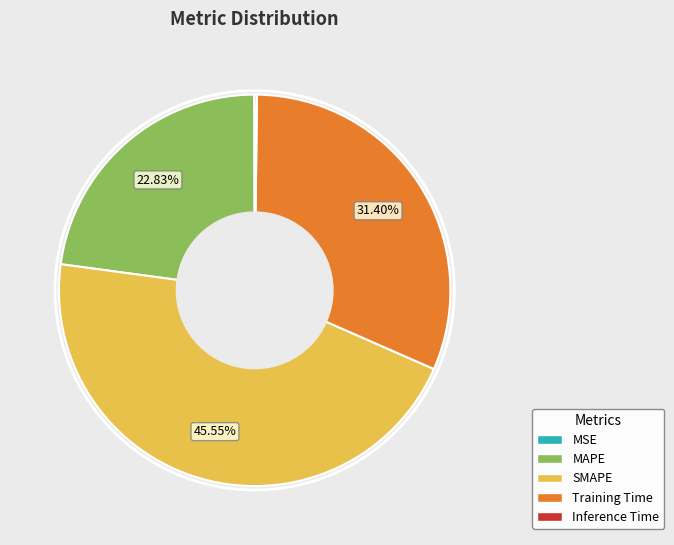

Do SMAPE and MAPE together represent more than half of the pie?

Yes